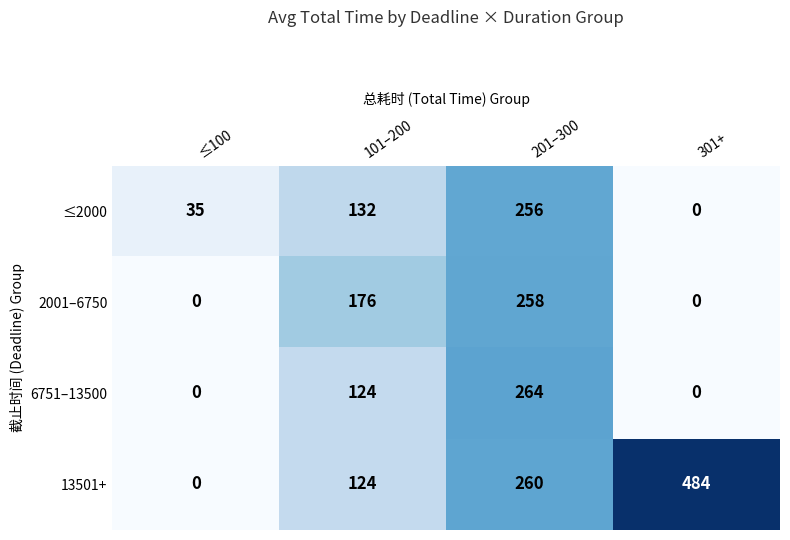

At which category is the sum across all series the highest?

201–300